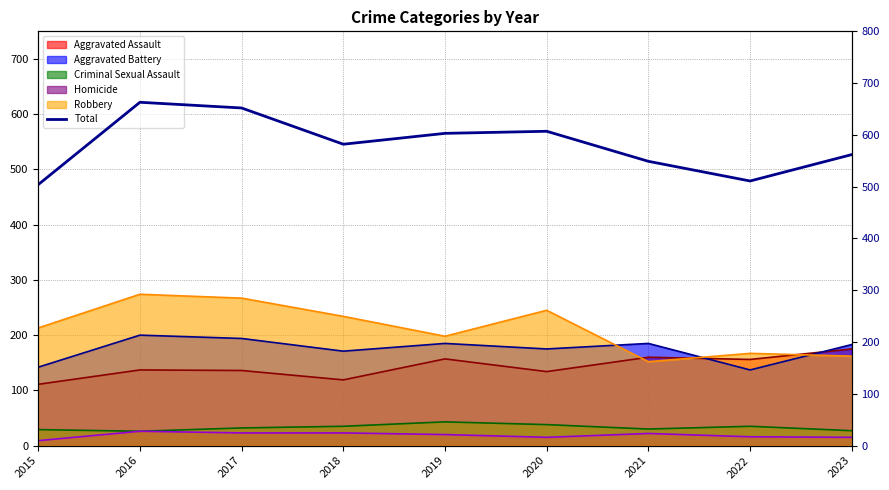

At which label is the value closest to 583?

2018